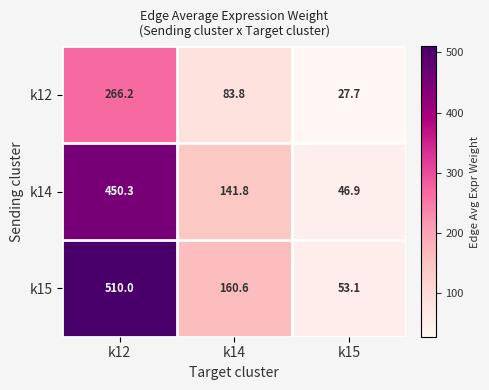

The k14 series shows 141.8 at k14. True or false?

True